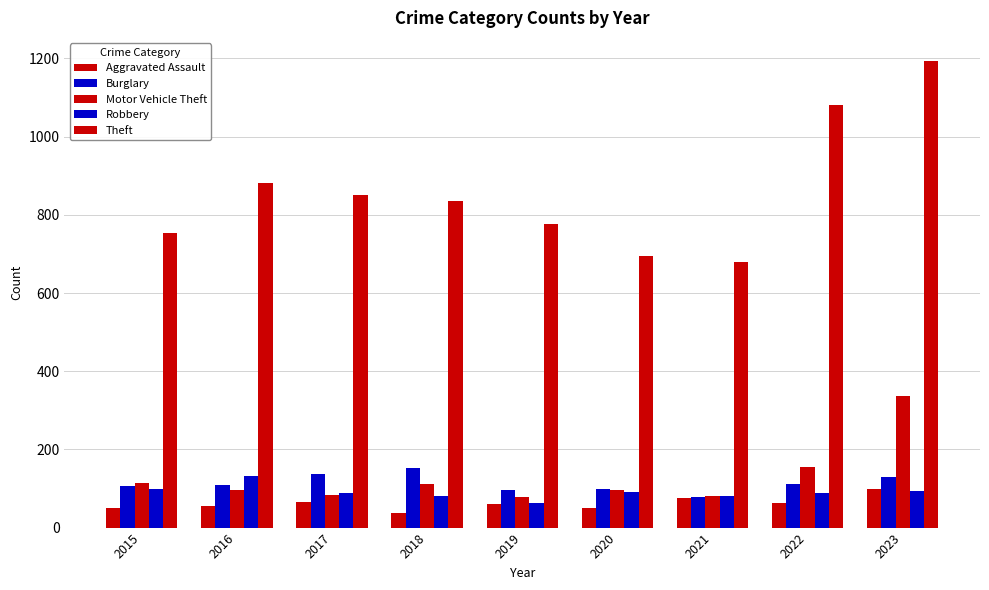

Reading left to right, extract all data points from this chart.

Aggravated Assault: 2015=50	2016=56	2017=65	2018=37	2019=60	2020=50	2021=76	2022=64	2023=98
Burglary: 2015=106	2016=109	2017=138	2018=152	2019=96	2020=99	2021=79	2022=112	2023=130
Motor Vehicle Theft: 2015=113	2016=97	2017=83	2018=112	2019=77	2020=97	2021=81	2022=156	2023=336
Robbery: 2015=99	2016=131	2017=88	2018=81	2019=64	2020=91	2021=81	2022=88	2023=93
Theft: 2015=754	2016=882	2017=852	2018=835	2019=776	2020=695	2021=680	2022=1081	2023=1193